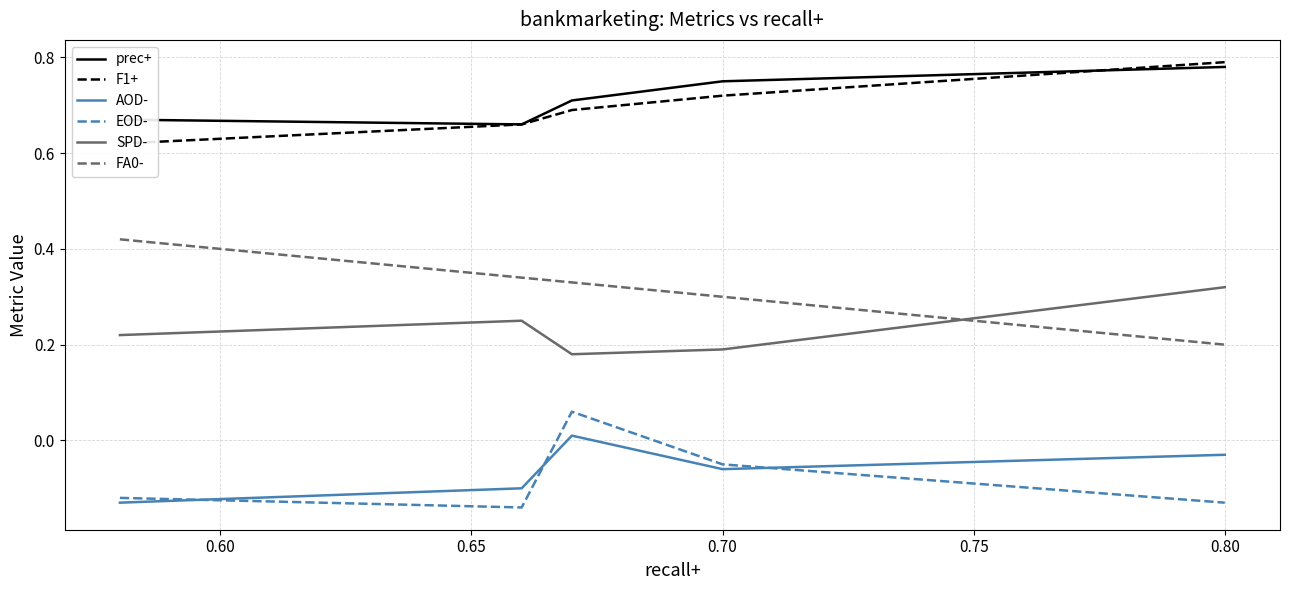

What are all the series names shown in the legend?

prec+, F1+, AOD-, EOD-, SPD-, FA0-